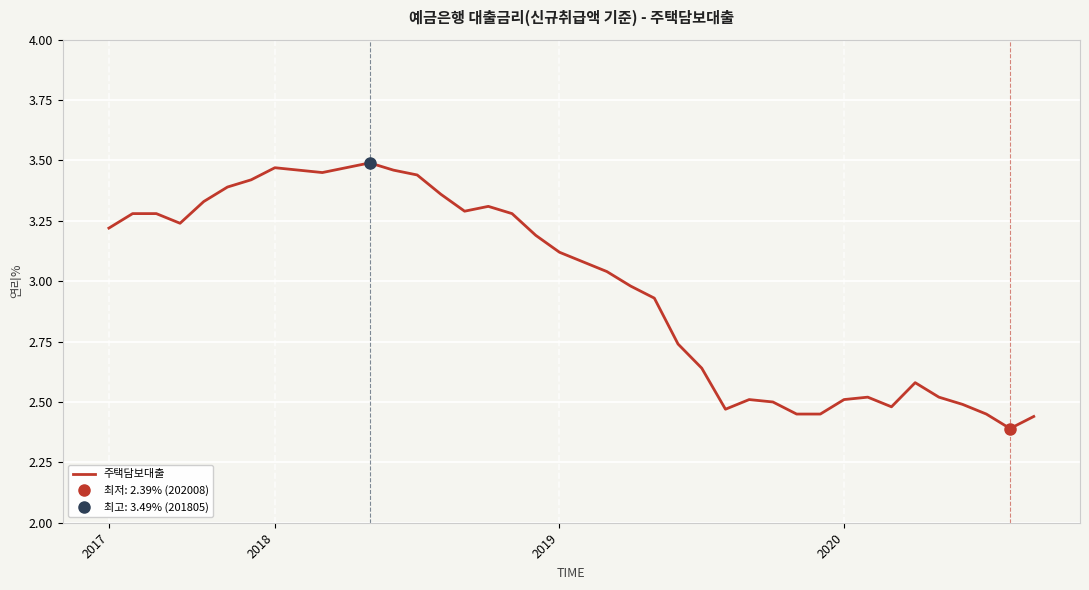

How many categories are shown in the chart?

40